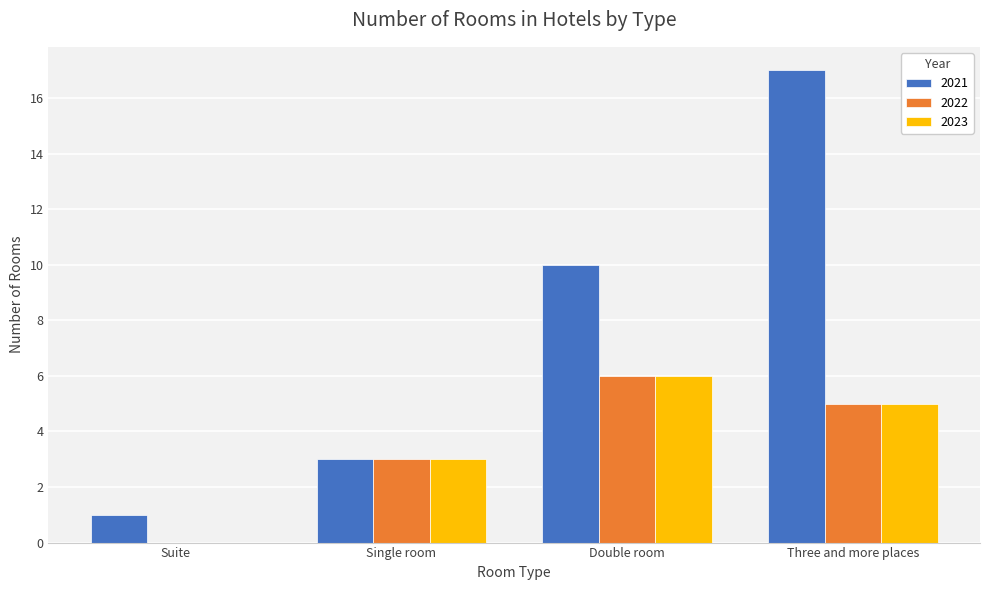

Between Suite and Three and more places, which series saw the biggest shift?

2021